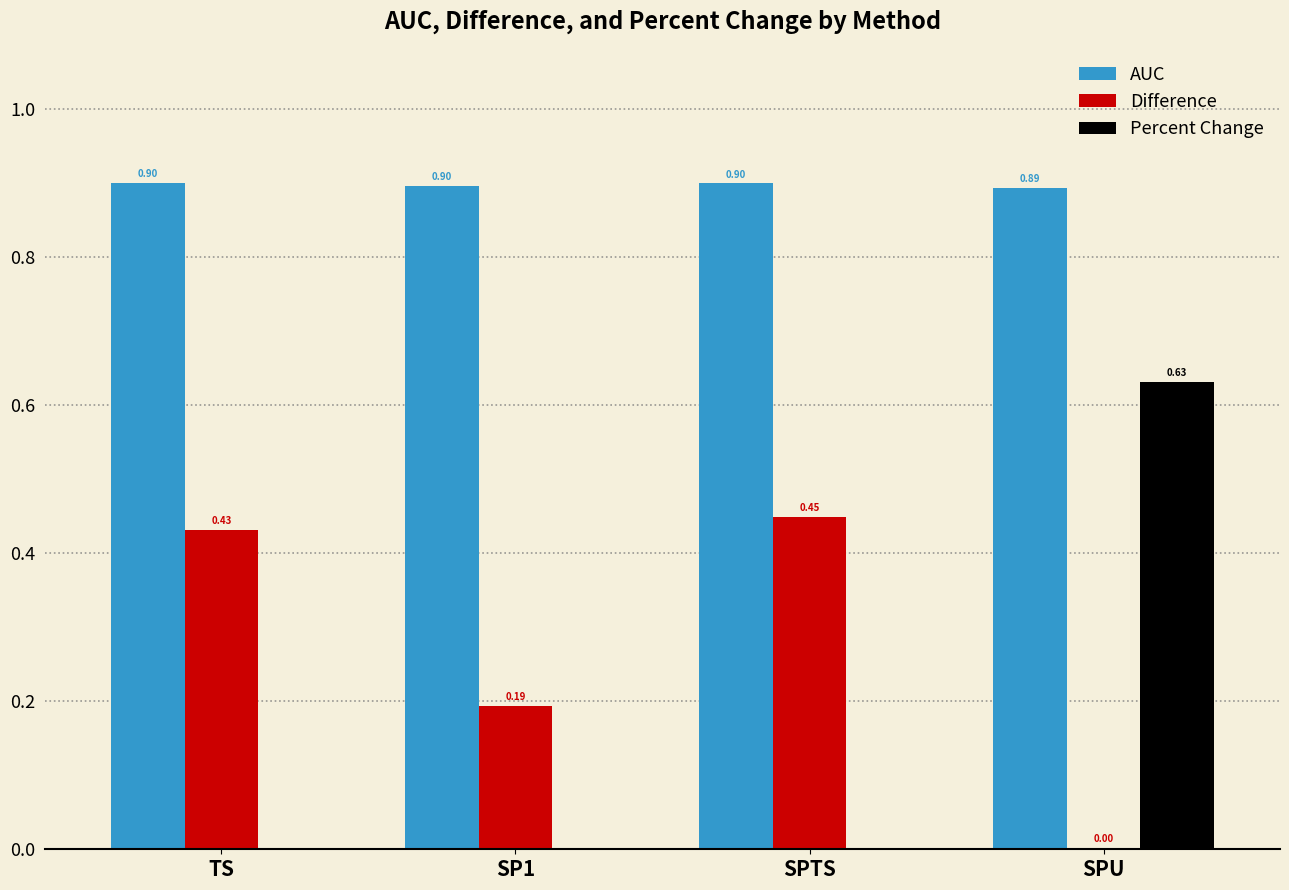

At which label is AUC closest to 0?

SPU